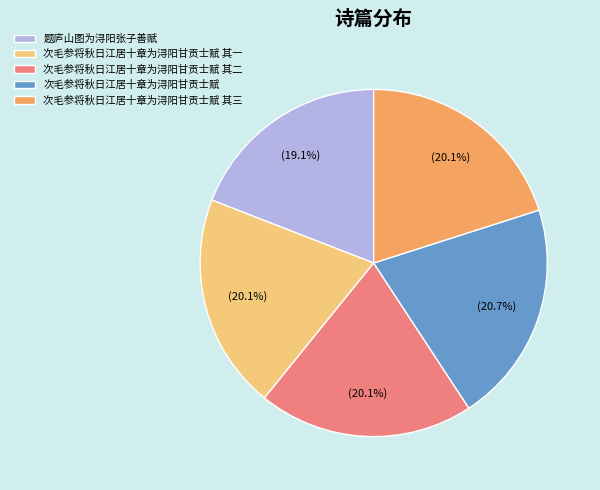

Does 次毛参将秋日江居十章为浔阳甘贡士赋 其二 represent more than half of the total?

No